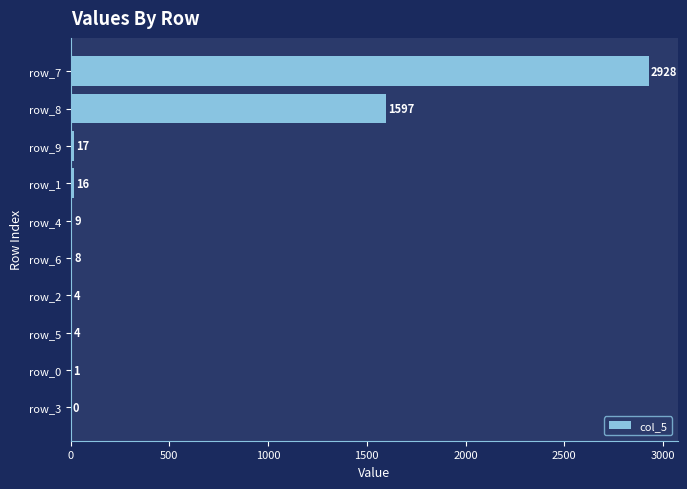

How many categories are shown in the chart?

10